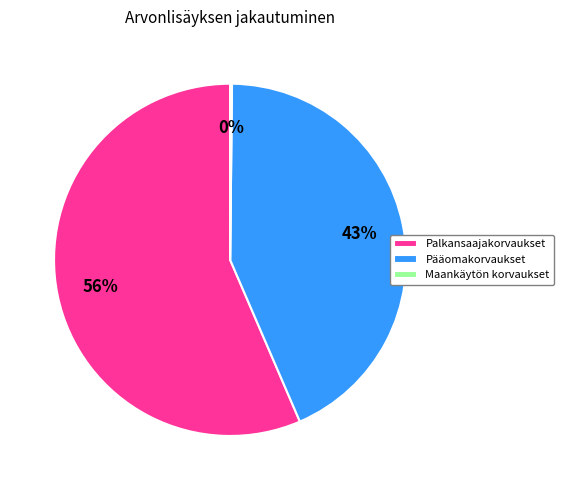

To the nearest percent, what is the difference between the Palkansaajakorvaukset and Pääomakorvaukset slice percentages?

13%